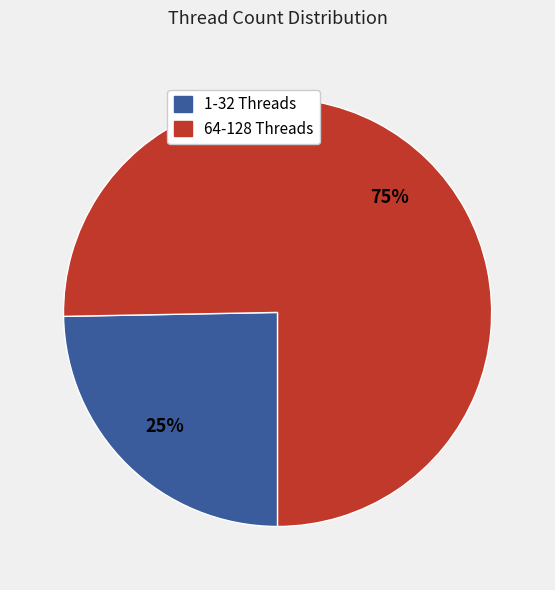

Is there a majority slice in this chart?

Yes